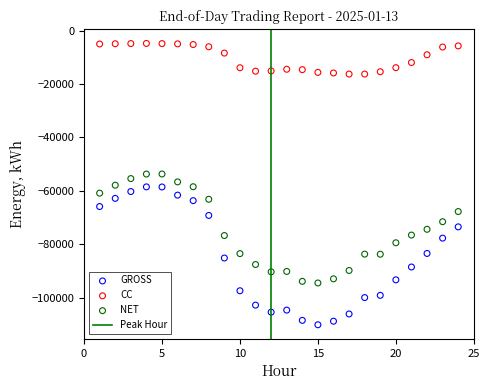

Which series has the widest spread of Y values?

GROSS